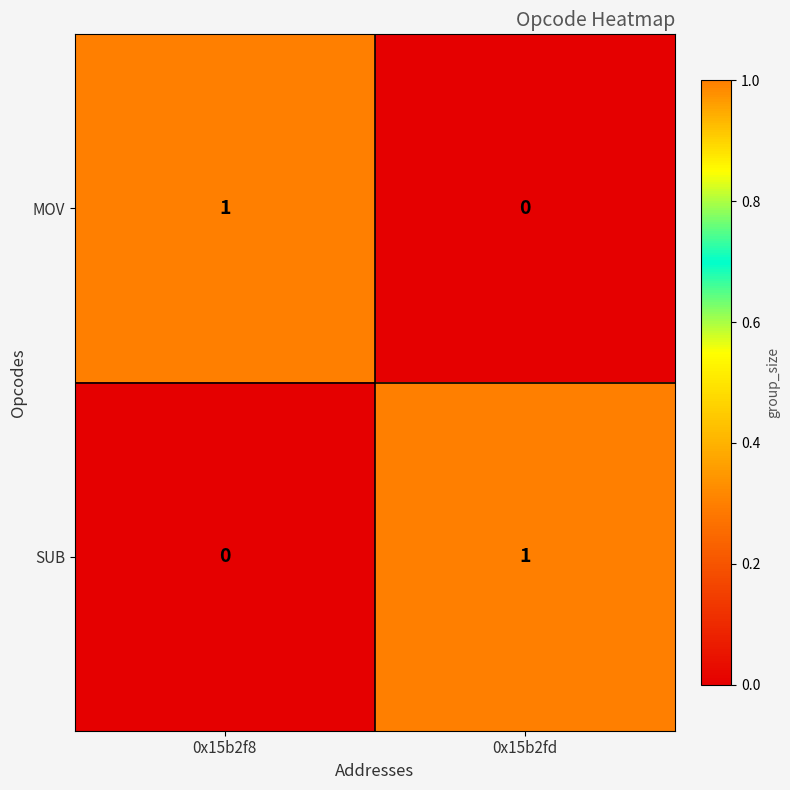

Where is SUB nearest to the value 0?

0x15b2f8